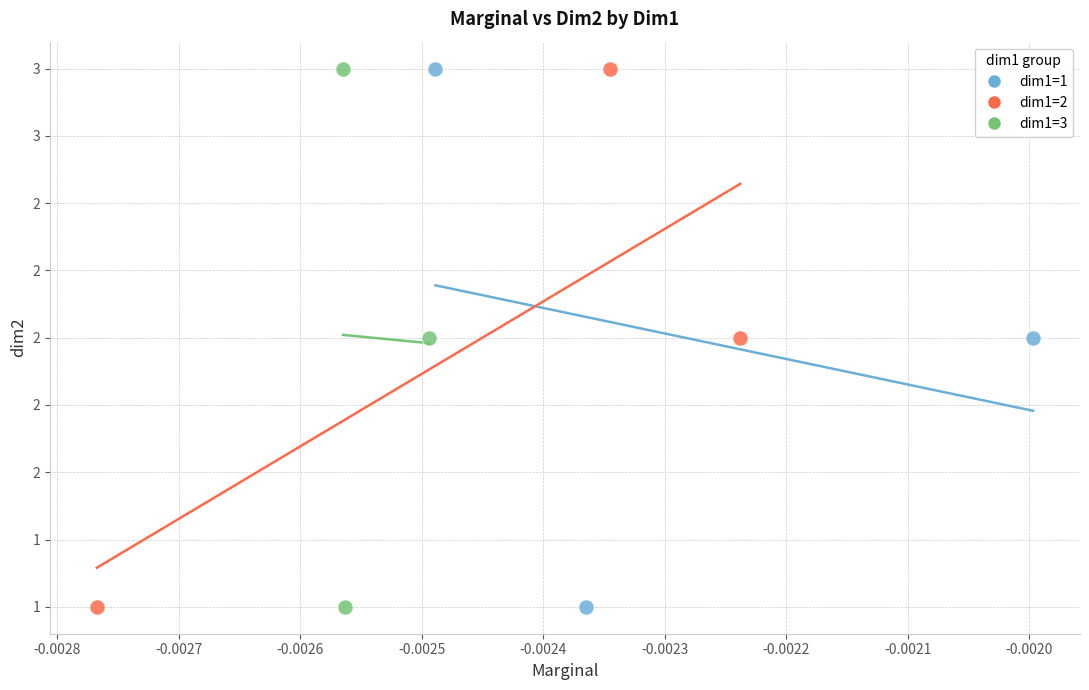

What are all the series names shown in the legend?

dim1=1, dim1=2, dim1=3